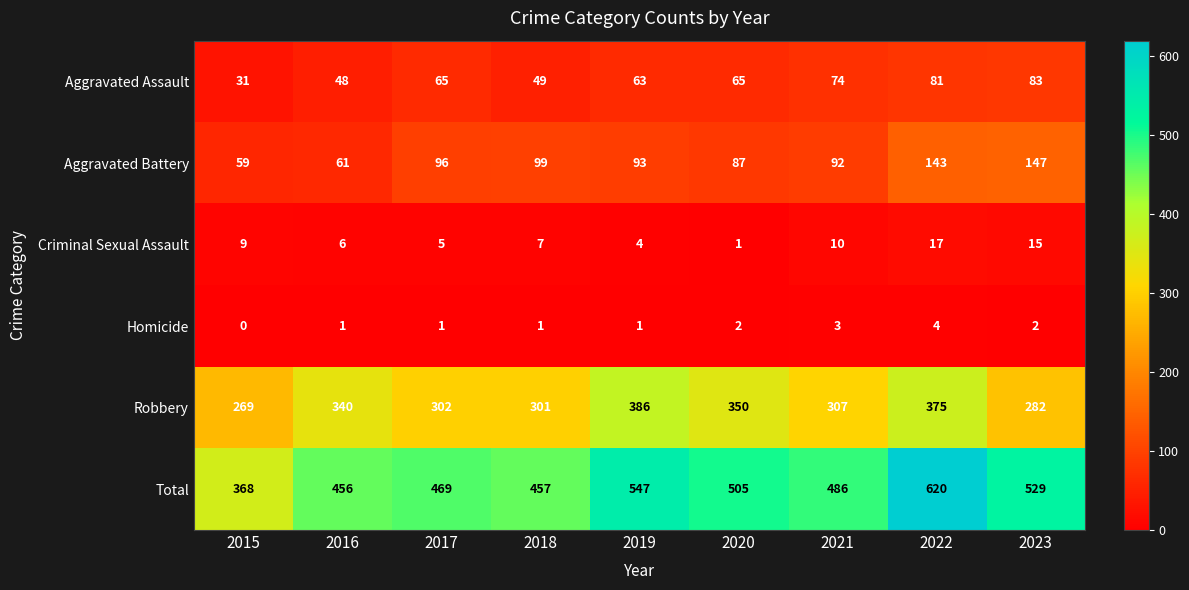

How many data points in Robbery are less than 307?

4